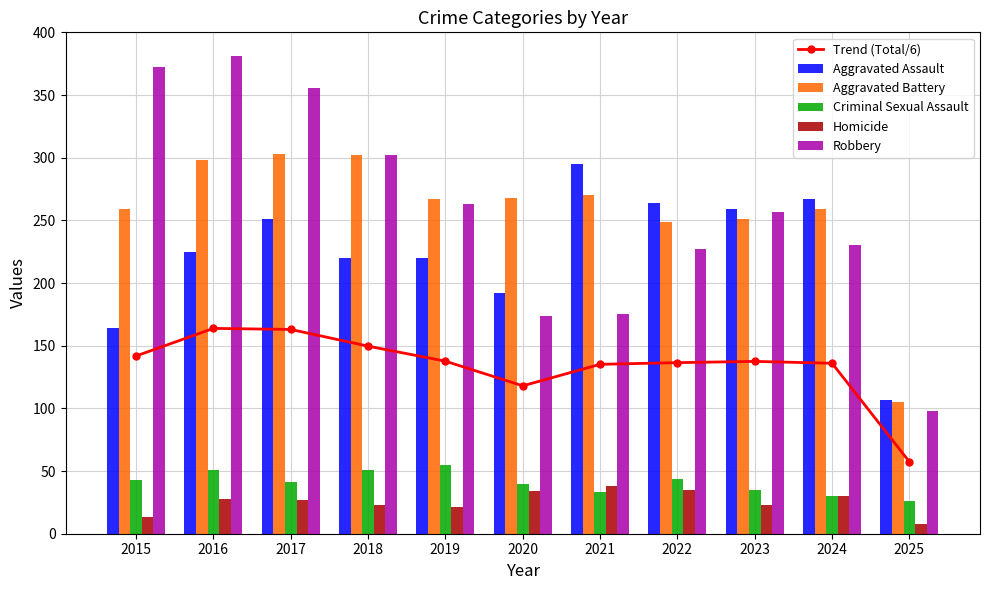

Which series has the widest spread of values?

Robbery